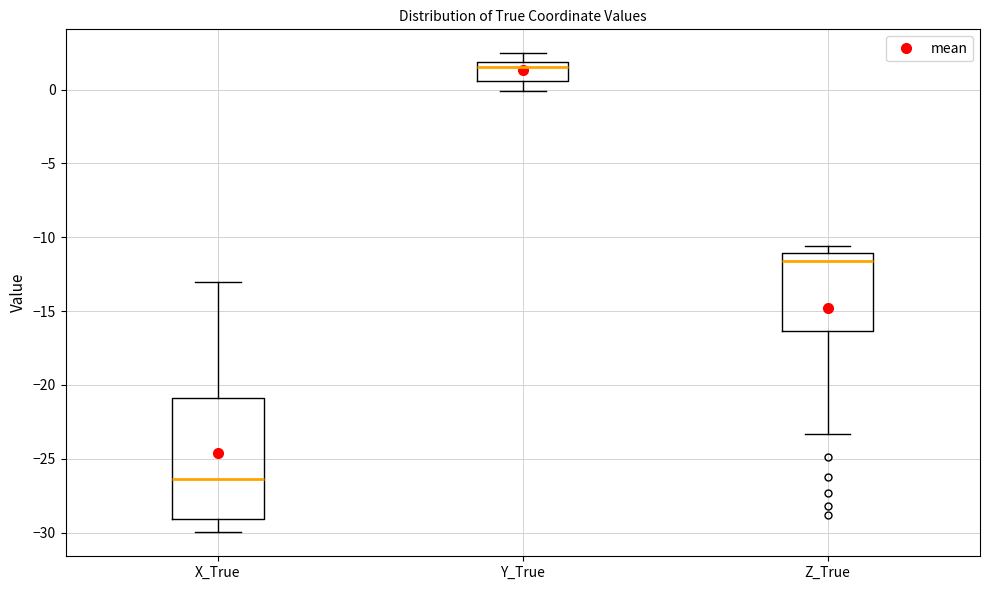

Reading left to right, read every box against the y-axis: the position of its median line, the range the box covers, and the ends of its whiskers. The values are not printed on the chart, so give them approximately, as read against the axis.

X_True: median -26.5, box -29.0 to -21.0, whiskers -30.0 to -13.0
Y_True: median 1.5, box 0.5 to 2.0, whiskers 0.0 to 2.5
Z_True: median -11.5, box -16.5 to -11.0, whiskers -23.5 to -10.5